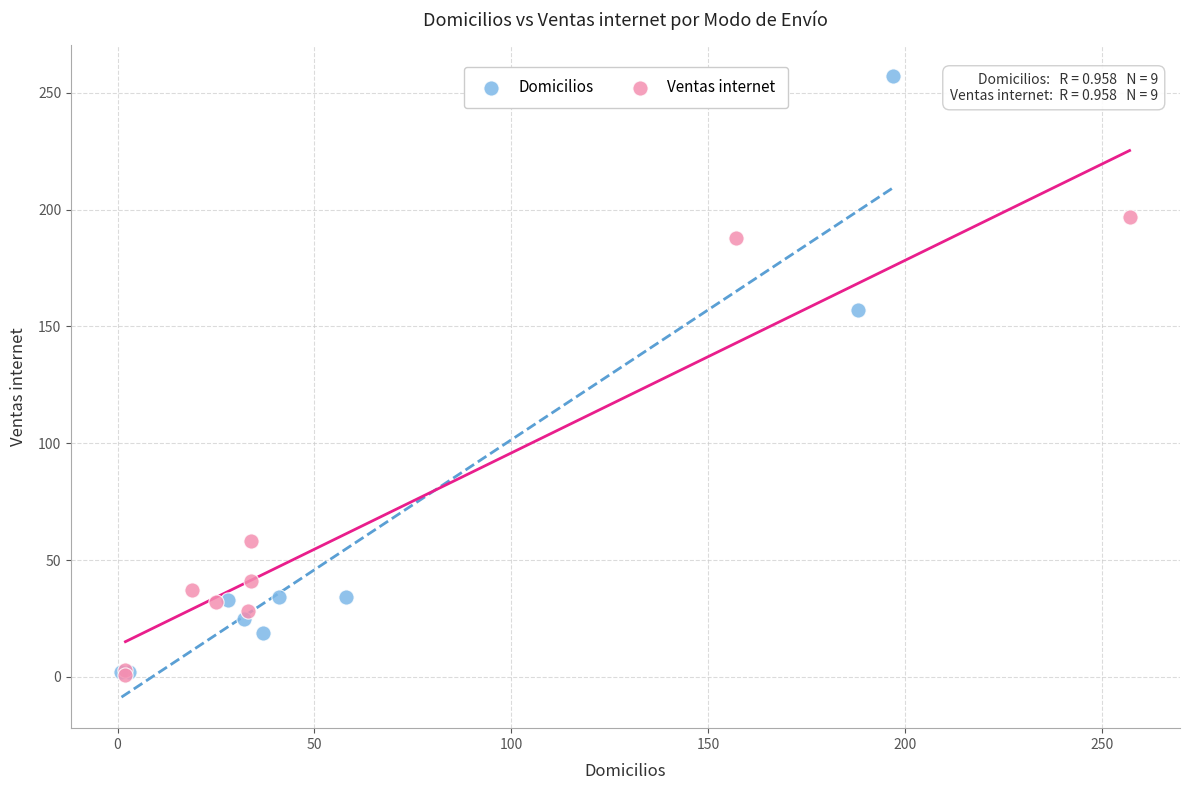

Which series has the largest Y range (max minus min)?

Domicilios